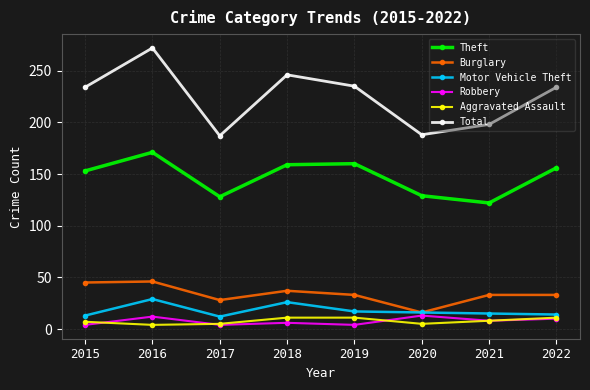

How many interior local valleys does the Total series have?

2